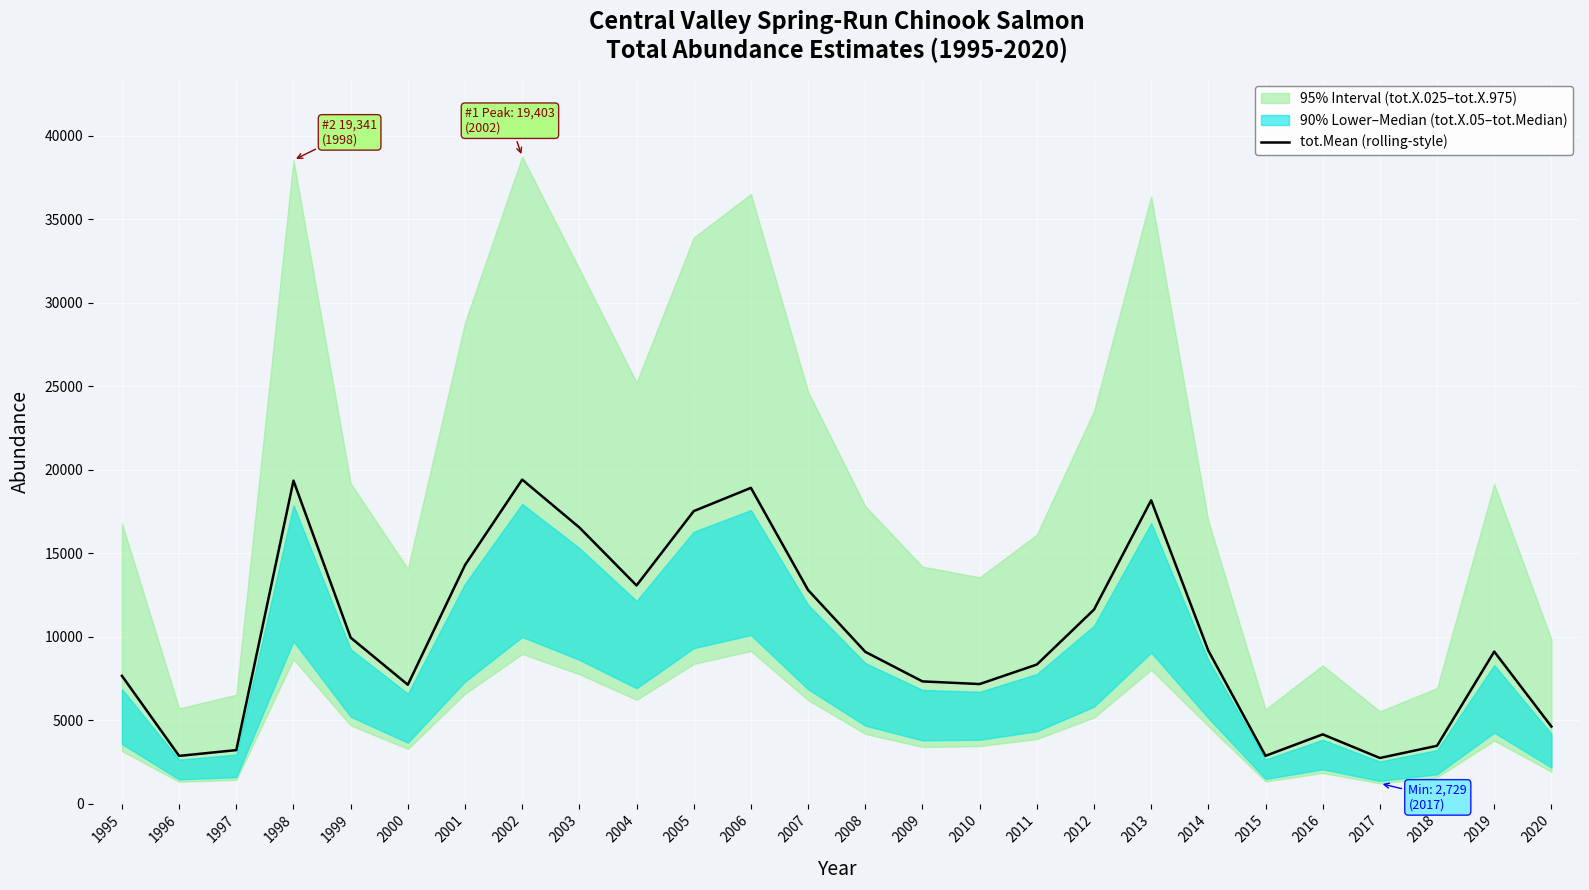

Where is the first local minimum?

1996